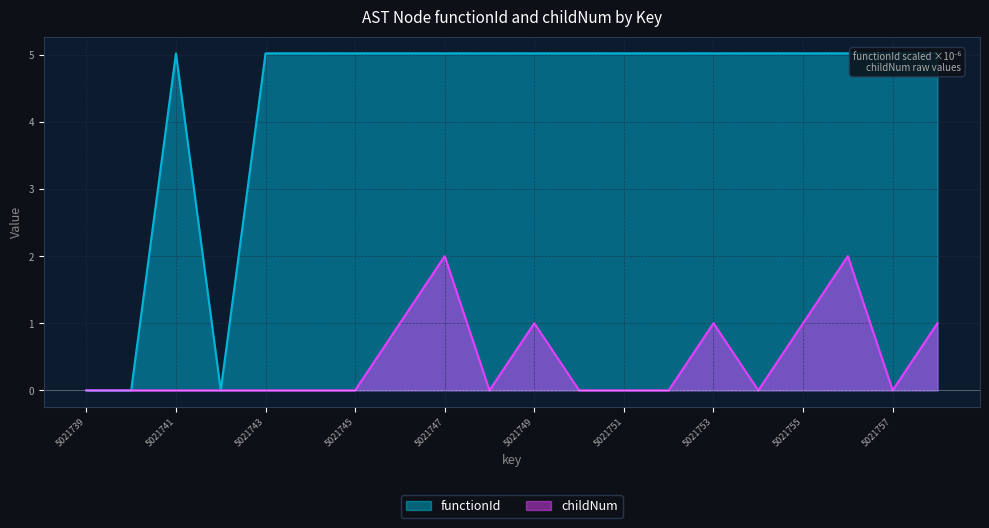

True or false: childNum has more than 0 interior local peaks.

True